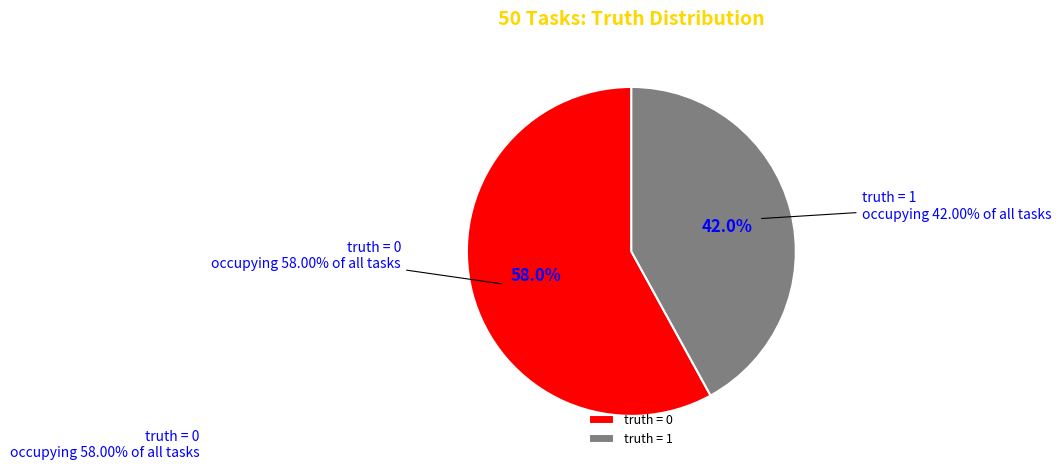

Which category accounts for the majority?

truth_0